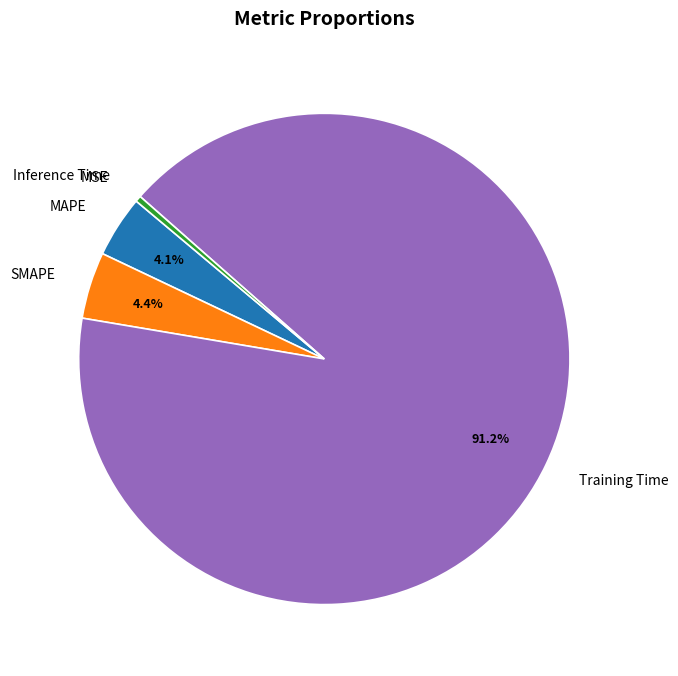

Which slice is the largest?

Training Time